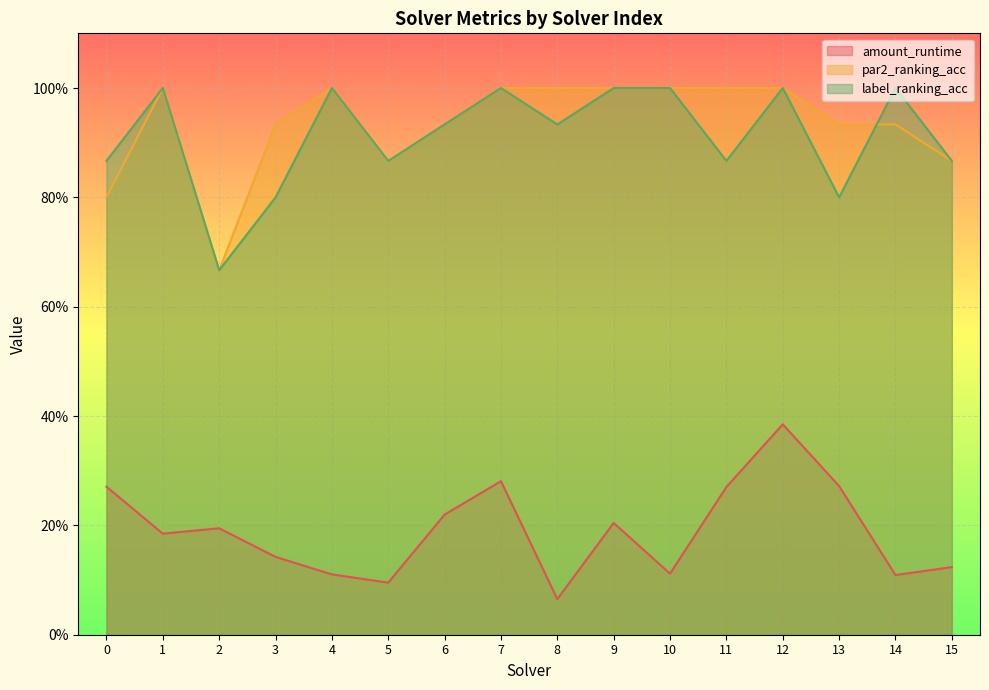

At which label does par2_ranking_acc reach its minimum?

2